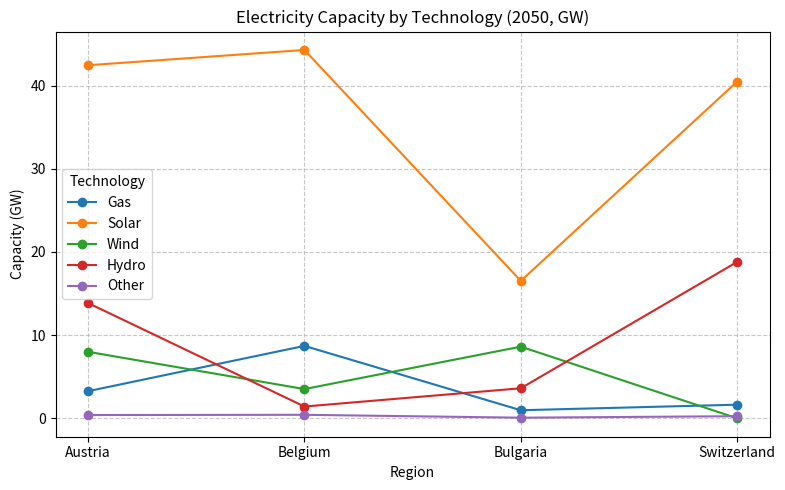

Where is Gas nearest to the value 4?

Austria